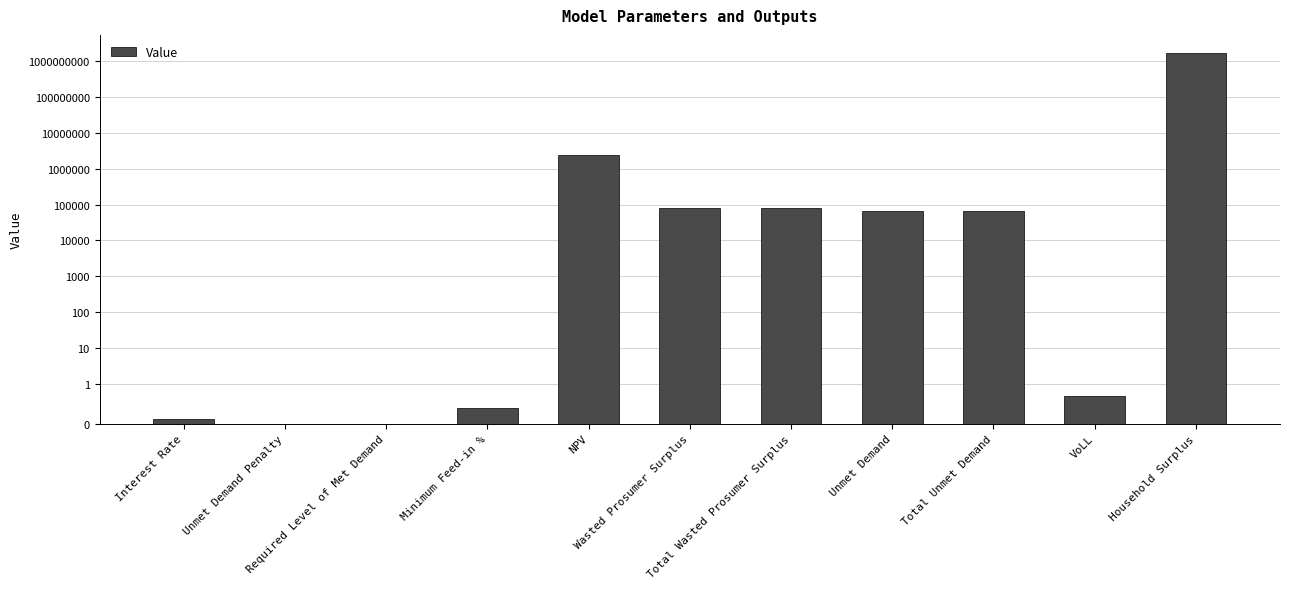

Reading left to right, extract all data points from this chart.

0.1	0.0	0.0	0.4	2490241.6	80663.7	80663.7	65614.3	65614.3	0.7	1647382362.4